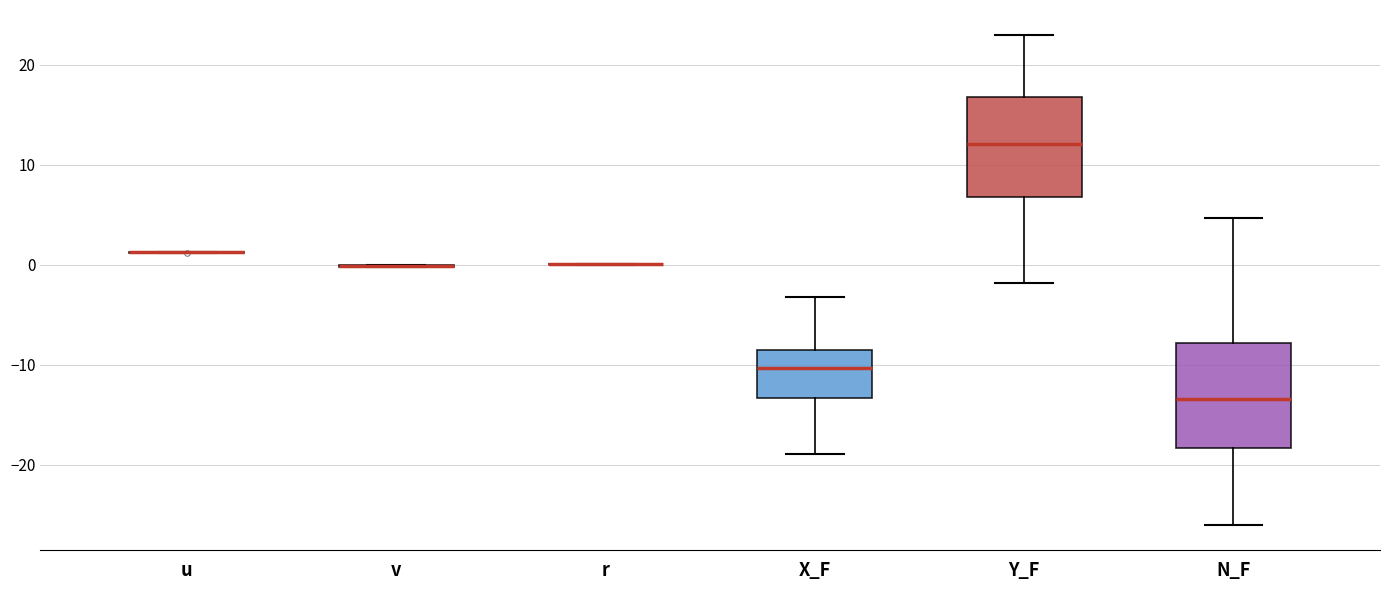

Reading left to right, read every box against the y-axis: the position of its median line, the range the box covers, and the ends of its whiskers. The values are not printed on the chart, so give them approximately, as read against the axis.

u: box collapsed to a line at 1, whiskers 1 to 1
v: box collapsed to a line at 0, whiskers 0 to 0
r: box collapsed to a line at 0, whiskers 0 to 0
X_F: median -10, box -13 to -8, whiskers -19 to -3
Y_F: median 12, box 7 to 17, whiskers -2 to 23
N_F: median -13, box -18 to -8, whiskers -26 to 5